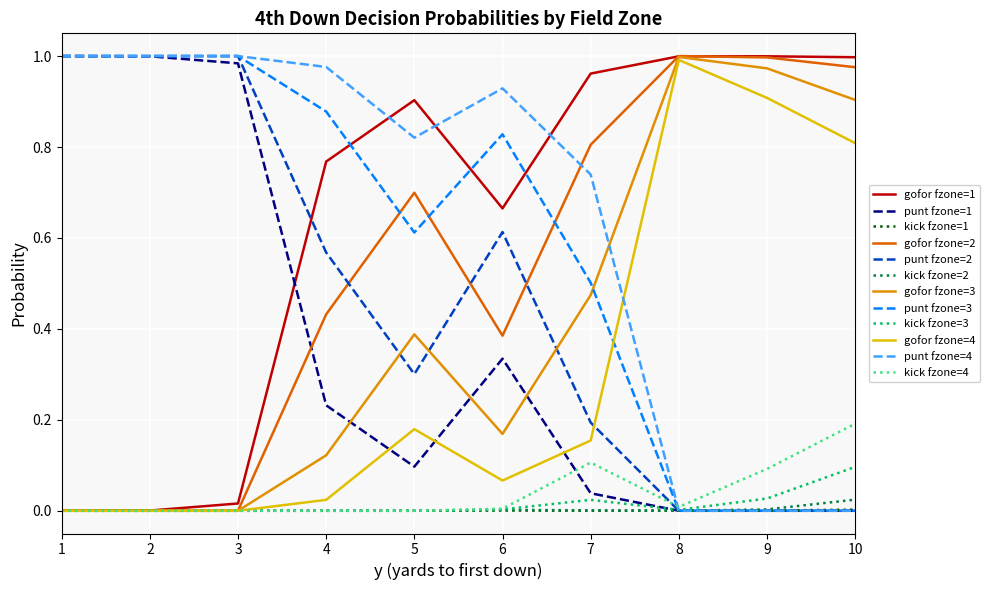

True or false: punt fzone=2 and gofor fzone=2 cross at least once.

True